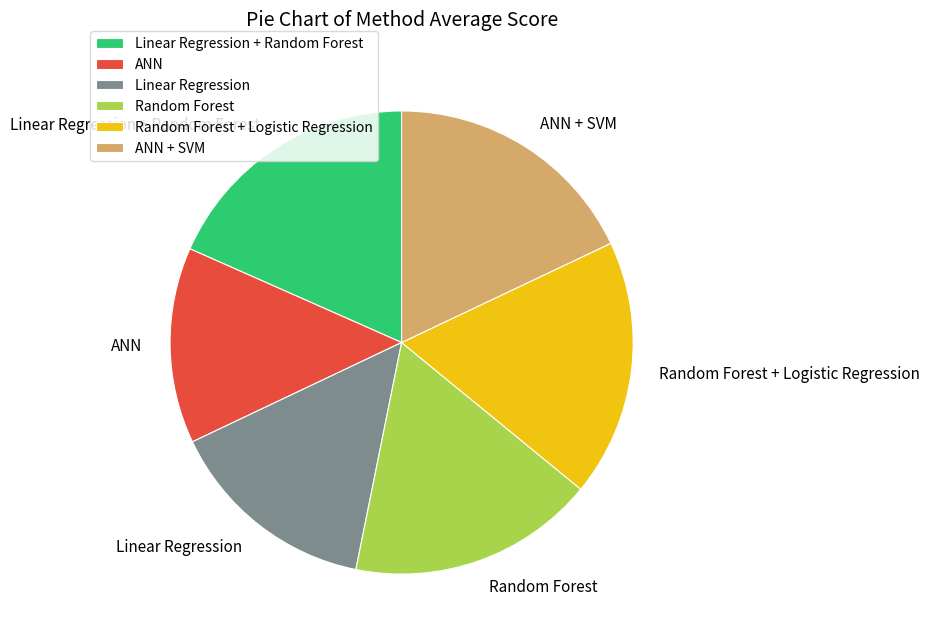

Is the sum of Linear Regression + Random Forest and Random Forest greater than half?

No